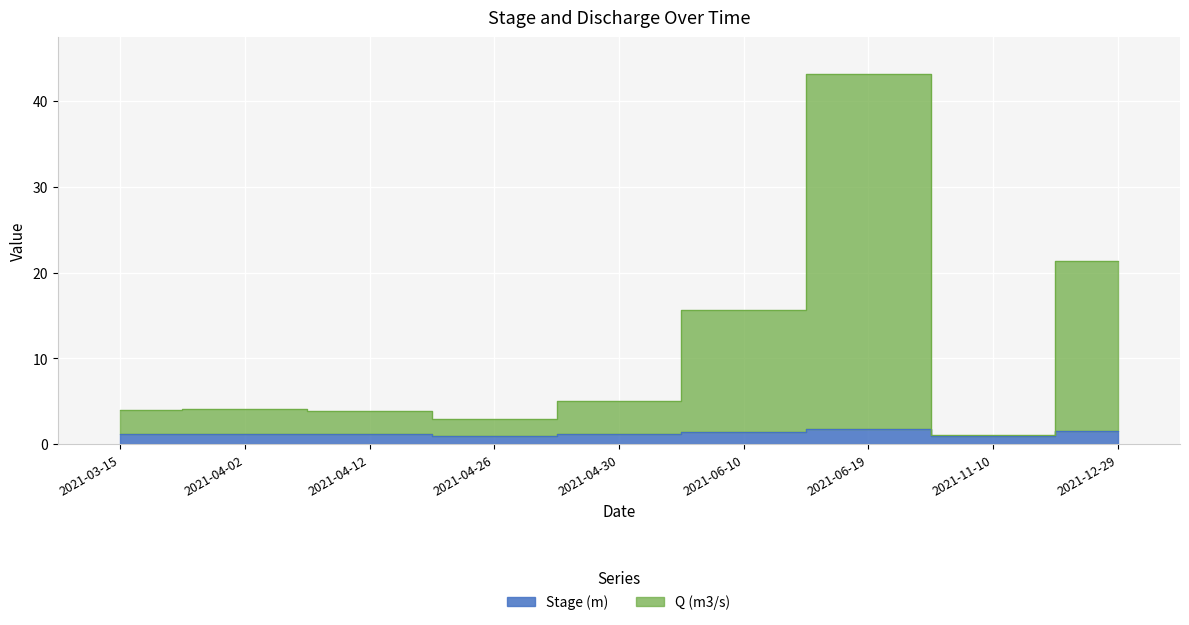

Where does the Q (m3/s) series first go above 4?

2021-04-02